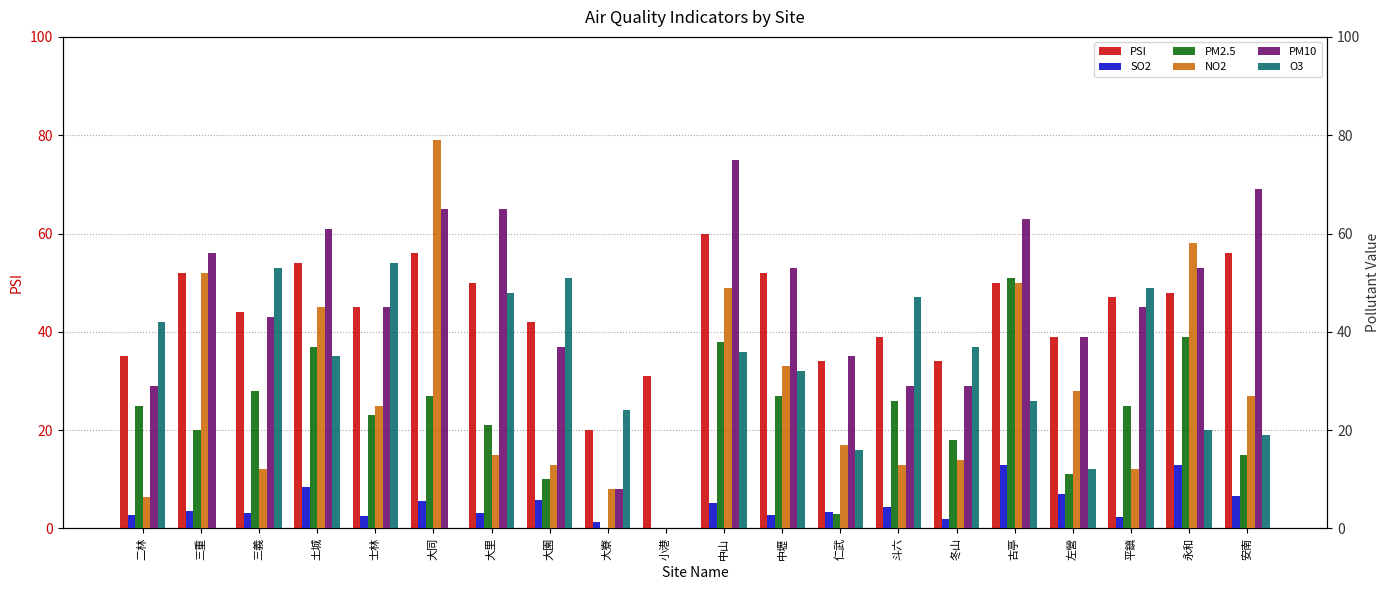

What position from the right is 左營?

4